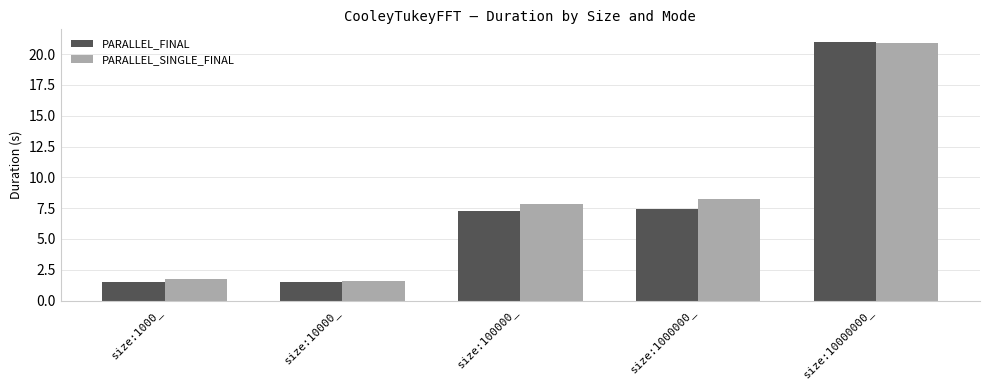

What is the difference between the maximum and minimum values in the PARALLEL_FINAL series?

19.5